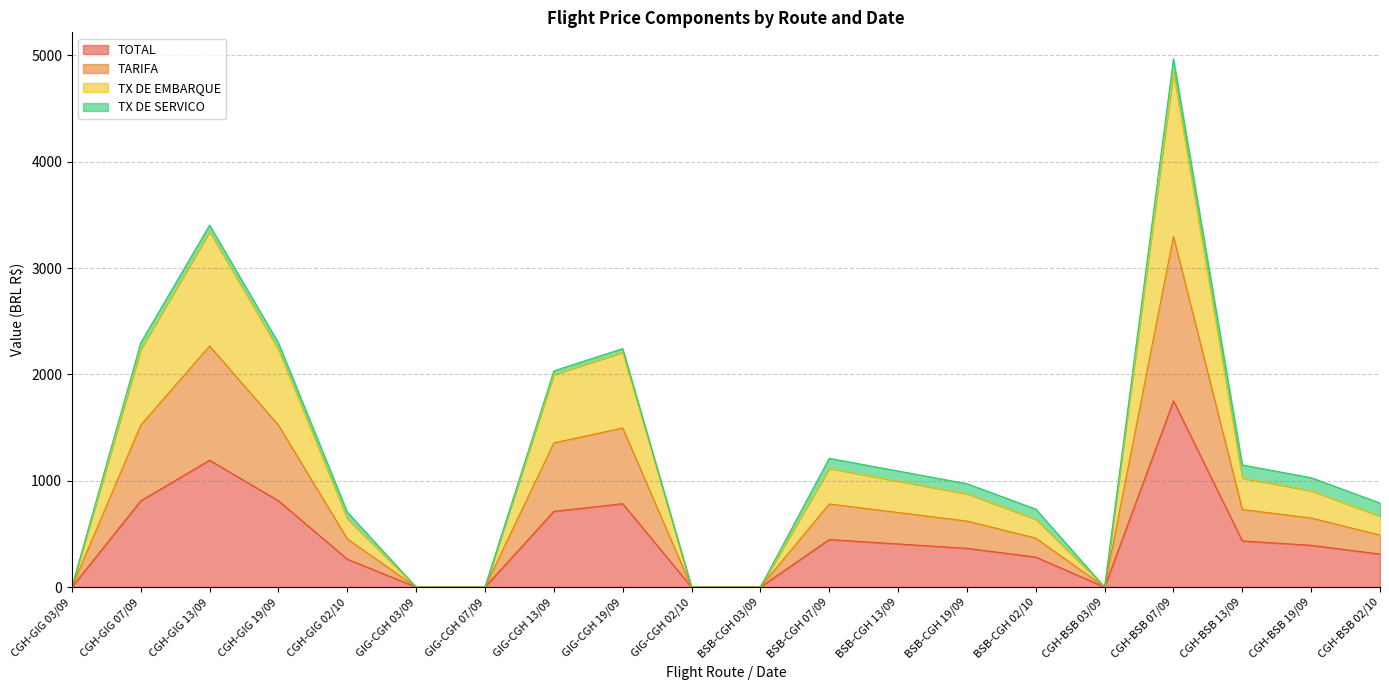

List the labels in order of TX DE EMBARQUE value, largest first.

CGH-BSB 07/09, CGH-GIG 13/09, CGH-GIG 07/09, CGH-GIG 19/09, GIG-CGH 19/09, GIG-CGH 13/09, BSB-CGH 07/09, CGH-BSB 13/09, BSB-CGH 13/09, CGH-BSB 19/09, BSB-CGH 19/09, CGH-BSB 02/10, BSB-CGH 02/10, CGH-GIG 02/10, CGH-GIG 03/09, GIG-CGH 03/09, GIG-CGH 07/09, GIG-CGH 02/10, BSB-CGH 03/09, CGH-BSB 03/09